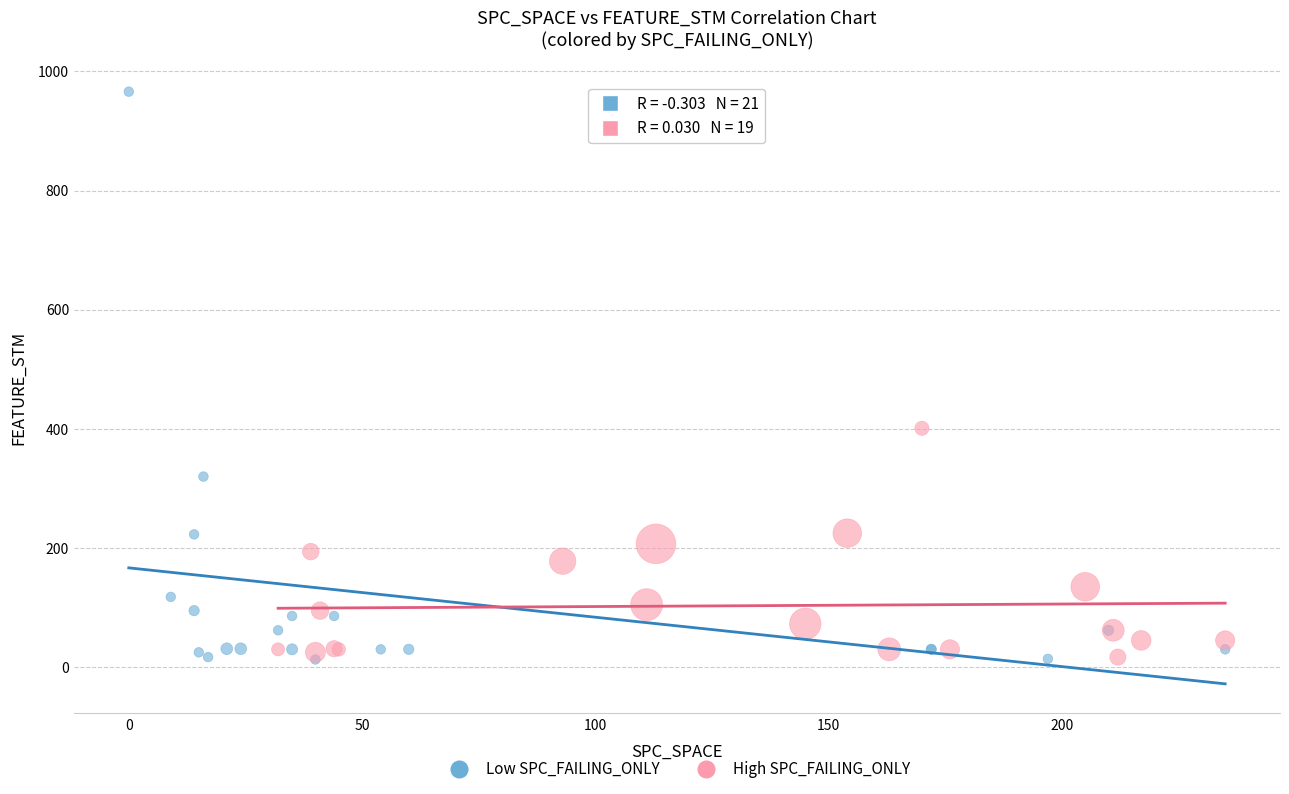

Which series reaches the maximum Y coordinate?

Low SPC_FAILING_ONLY